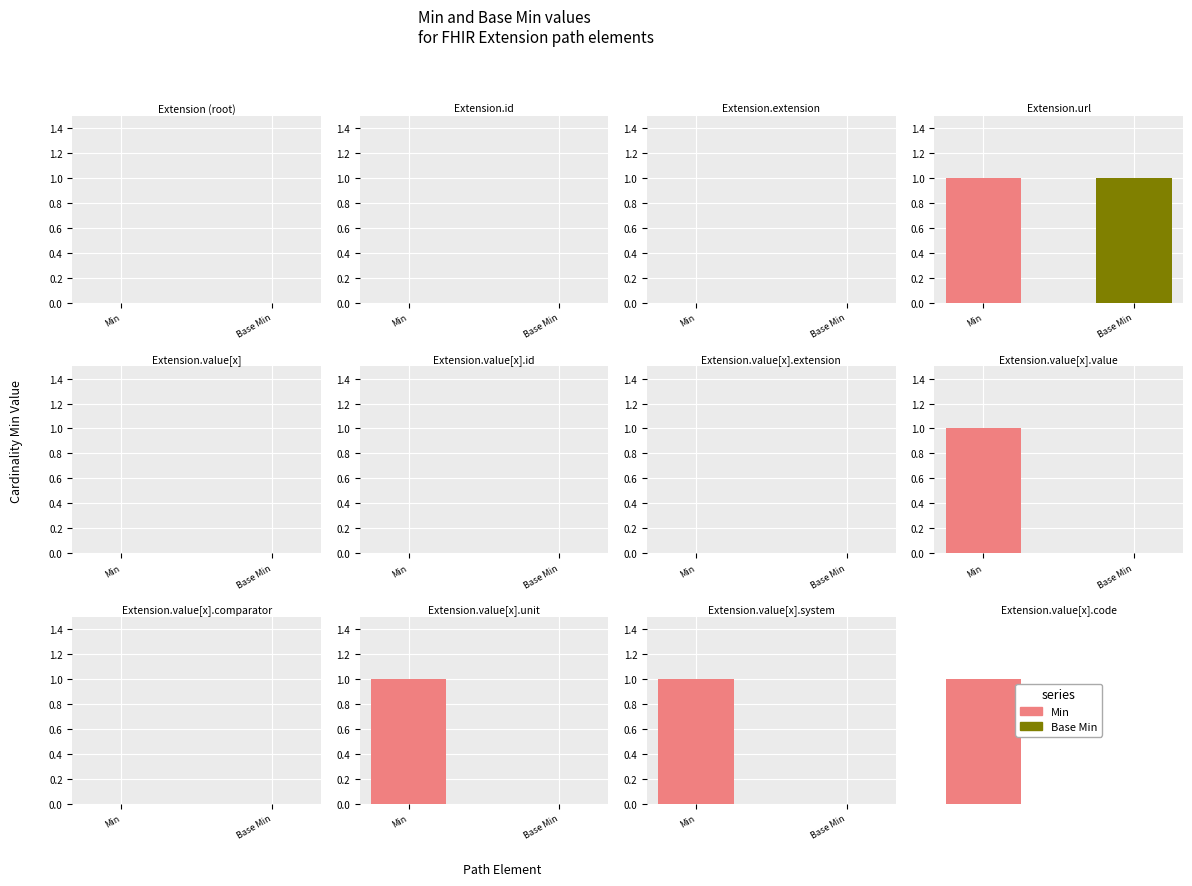

Reading left to right, list all the values displayed in this chart.

Min: 0	0	0	1	0	0	0	1	0	1	1	1
Base Min: 0	0	0	1	0	0	0	0	0	0	0	0